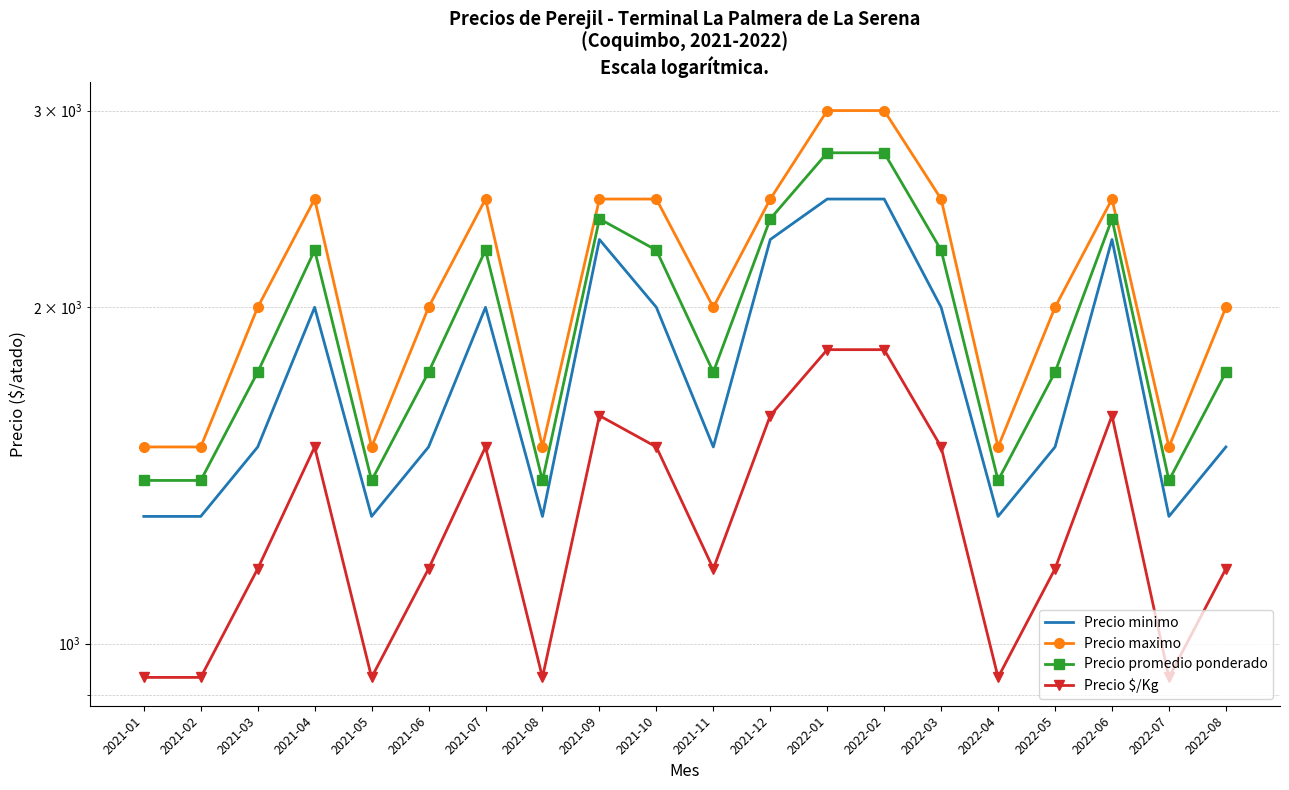

In Precio minimo, how many points are higher than both neighbors (excluding endpoints)?

4